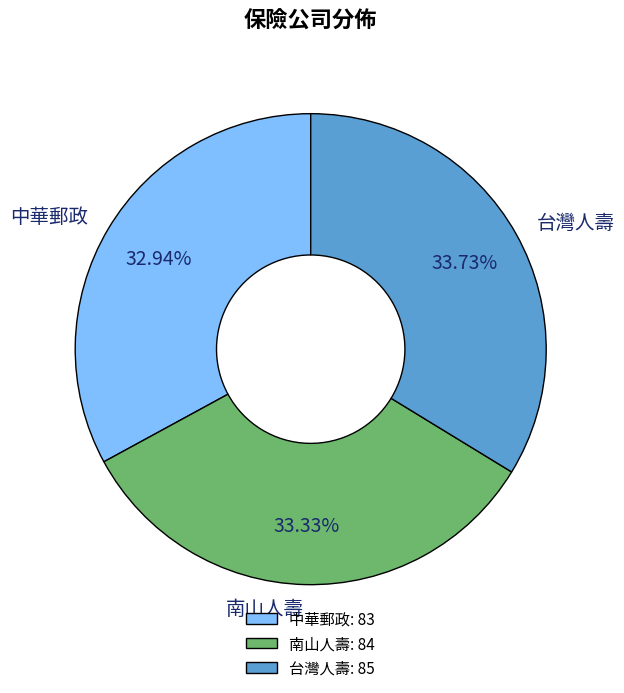

To the nearest percent, what percentage of the pie is 台灣人壽?

34%